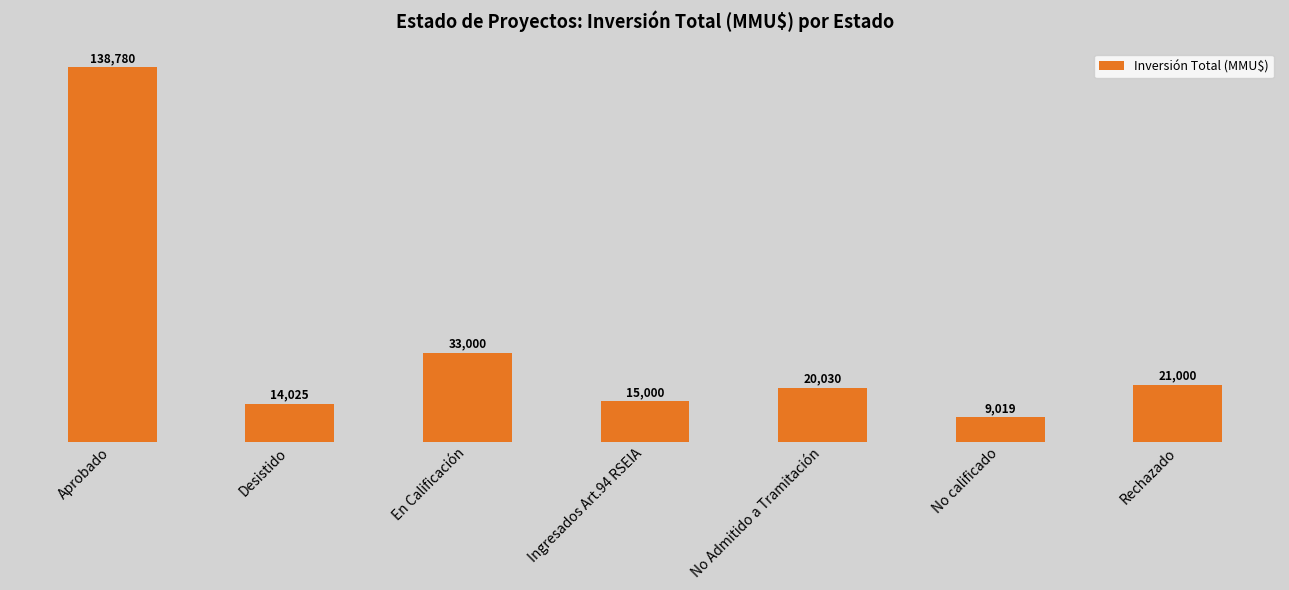

Between Desistido and No calificado, which is larger?

Desistido